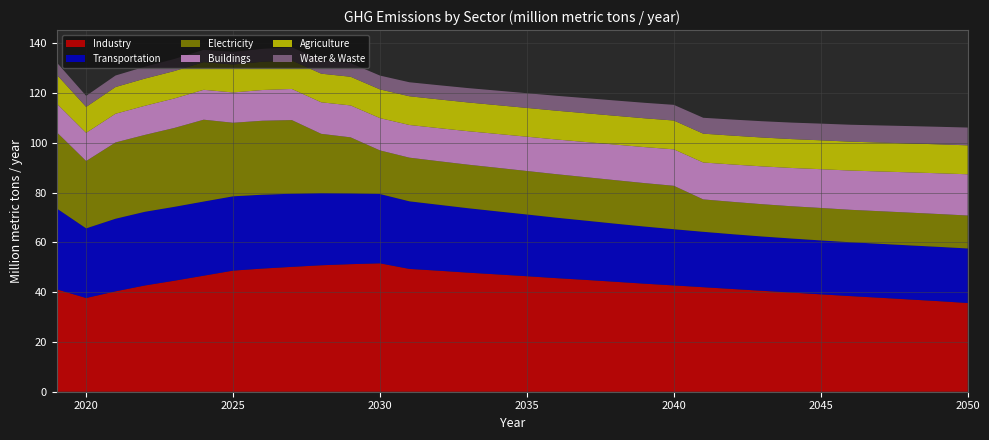

Reading left to right, transcribe all the data shown in this chart.

Industry: 2019=41.1	2020=37.6	2021=40.3	2022=42.7	2023=44.6	2024=46.6	2025=48.7	2026=49.5	2027=50.2	2028=50.8	2029=51.2	2030=51.6	2031=49.3	2032=48.6	2033=47.8	2034=47.1	2035=46.4	2036=45.6	2037=44.9	2038=44.2	2039=43.4	2040=42.7	2041=42.0	2042=41.3	2043=40.5	2044=39.8	2045=39.1	2046=38.4	2047=37.8	2048=37.1	2049=36.4	2050=35.6
Transportation: 2019=32.5	2020=28.0	2021=29.2	2022=29.6	2023=29.7	2024=29.8	2025=29.8	2026=29.7	2027=29.4	2028=29.0	2029=28.5	2030=27.8	2031=27.1	2032=26.5	2033=25.9	2034=25.3	2035=24.8	2036=24.3	2037=23.8	2038=23.4	2039=23.0	2040=22.6	2041=22.3	2042=22.0	2043=21.8	2044=21.7	2045=21.7	2046=21.6	2047=21.7	2048=21.7	2049=21.8	2050=21.9
Electricity: 2019=30.6	2020=27.0	2021=30.6	2022=30.9	2023=31.7	2024=32.9	2025=29.6	2026=29.7	2027=29.6	2028=23.8	2029=22.5	2030=17.5	2031=17.5	2032=17.5	2033=17.5	2034=17.5	2035=17.5	2036=17.5	2037=17.5	2038=17.5	2039=17.4	2040=17.4	2041=13.0	2042=13.0	2043=13.0	2044=13.0	2045=13.0	2046=13.0	2047=13.1	2048=13.2	2049=13.2	2050=13.2
Buildings: 2019=11.5	2020=11.3	2021=11.5	2022=11.7	2023=11.9	2024=12.0	2025=12.2	2026=12.3	2027=12.5	2028=12.7	2029=12.8	2030=13.0	2031=13.1	2032=13.3	2033=13.4	2034=13.6	2035=13.8	2036=13.9	2037=14.1	2038=14.3	2039=14.5	2040=14.6	2041=14.8	2042=15.0	2043=15.2	2044=15.4	2045=15.6	2046=15.8	2047=16.0	2048=16.2	2049=16.4	2050=16.6
Agriculture: 2019=11.6	2020=10.4	2021=10.7	2022=10.9	2023=11.0	2024=11.1	2025=11.2	2026=11.3	2027=11.4	2028=11.5	2029=11.5	2030=11.5	2031=11.5	2032=11.5	2033=11.5	2034=11.6	2035=11.6	2036=11.6	2037=11.6	2038=11.6	2039=11.6	2040=11.6	2041=11.6	2042=11.6	2043=11.6	2044=11.6	2045=11.6	2046=11.6	2047=11.6	2048=11.6	2049=11.6	2050=11.6
Water & Waste: 2019=4.9	2020=4.4	2021=4.6	2022=4.8	2023=4.9	2024=5.0	2025=5.1	2026=5.2	2027=5.3	2028=5.4	2029=5.5	2030=5.6	2031=5.6	2032=5.7	2033=5.8	2034=5.8	2035=5.9	2036=6.0	2037=6.1	2038=6.1	2039=6.2	2040=6.3	2041=6.4	2042=6.5	2043=6.5	2044=6.6	2045=6.7	2046=6.8	2047=6.9	2048=7.0	2049=7.1	2050=7.1